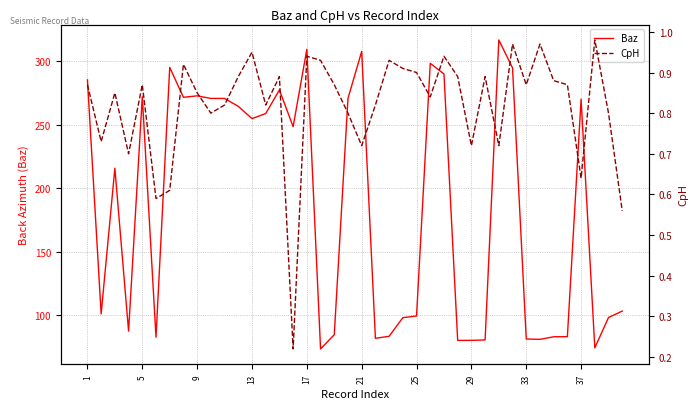

Is it true that Baz equals 123.7 at 33?

False